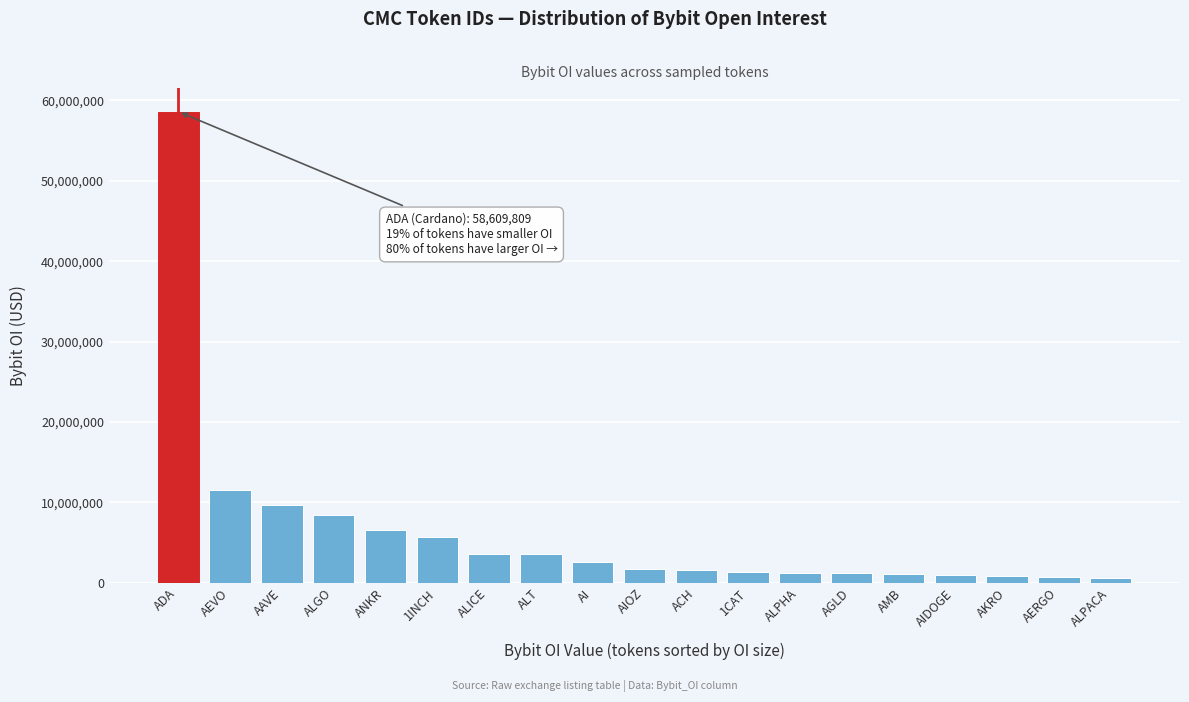

The value at ALICE is 3599653. True or false?

True